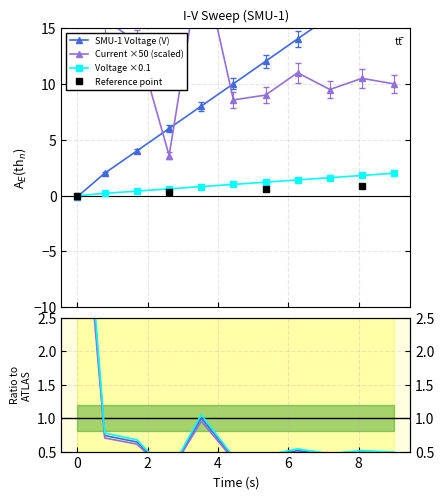

What is the maximum value for Voltage ×0.1?

2.0